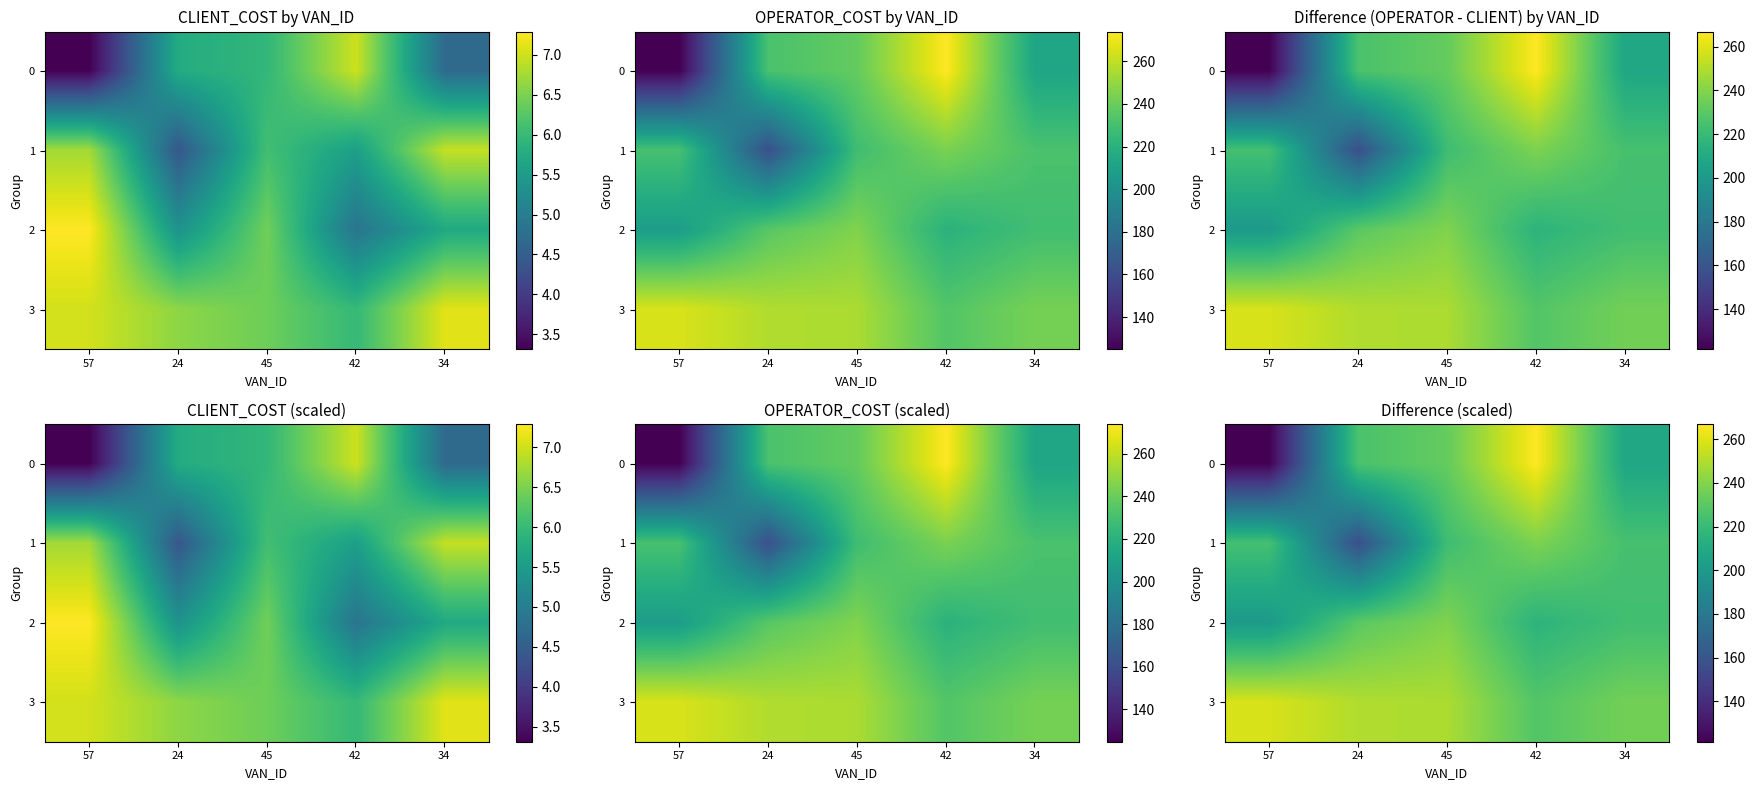

What is the greatest value displayed?

267.0